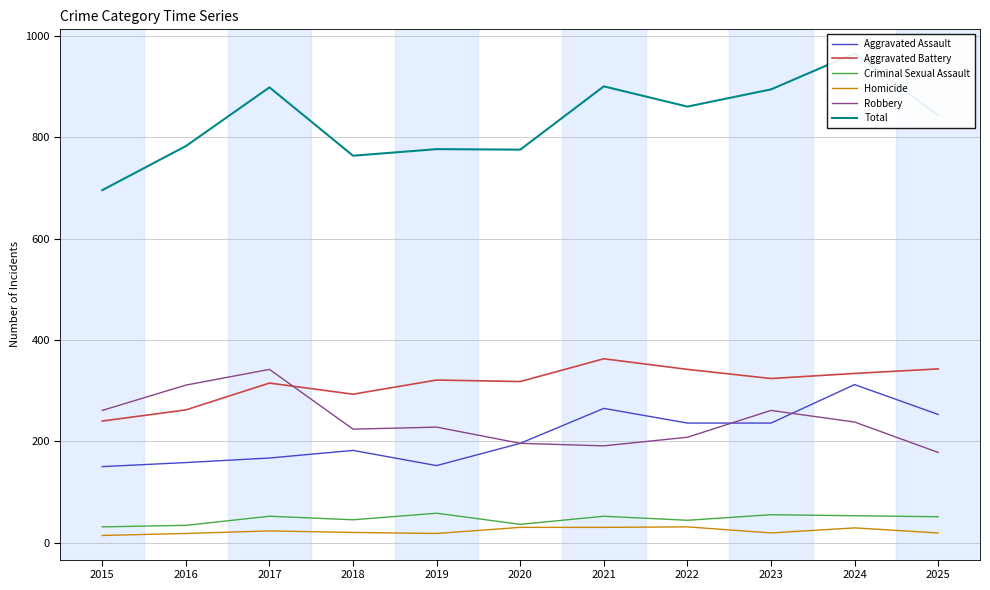

What is the average value of the Criminal Sexual Assault series?

46